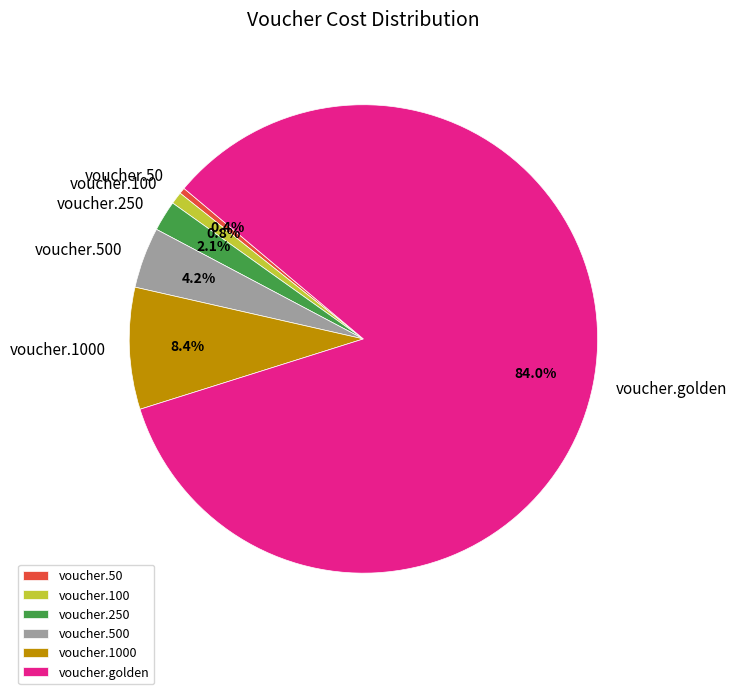

How many slices are in this pie chart?

6